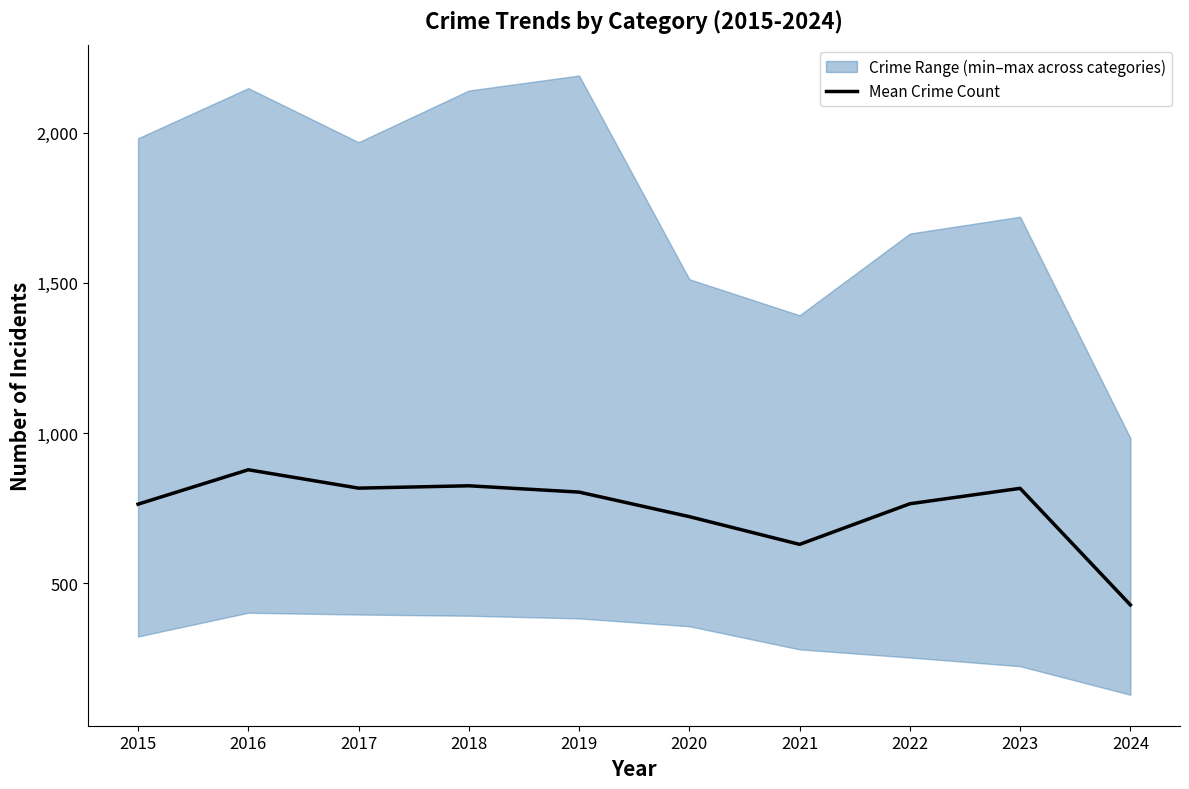

The value at 2017 is 352.8. True or false?

False